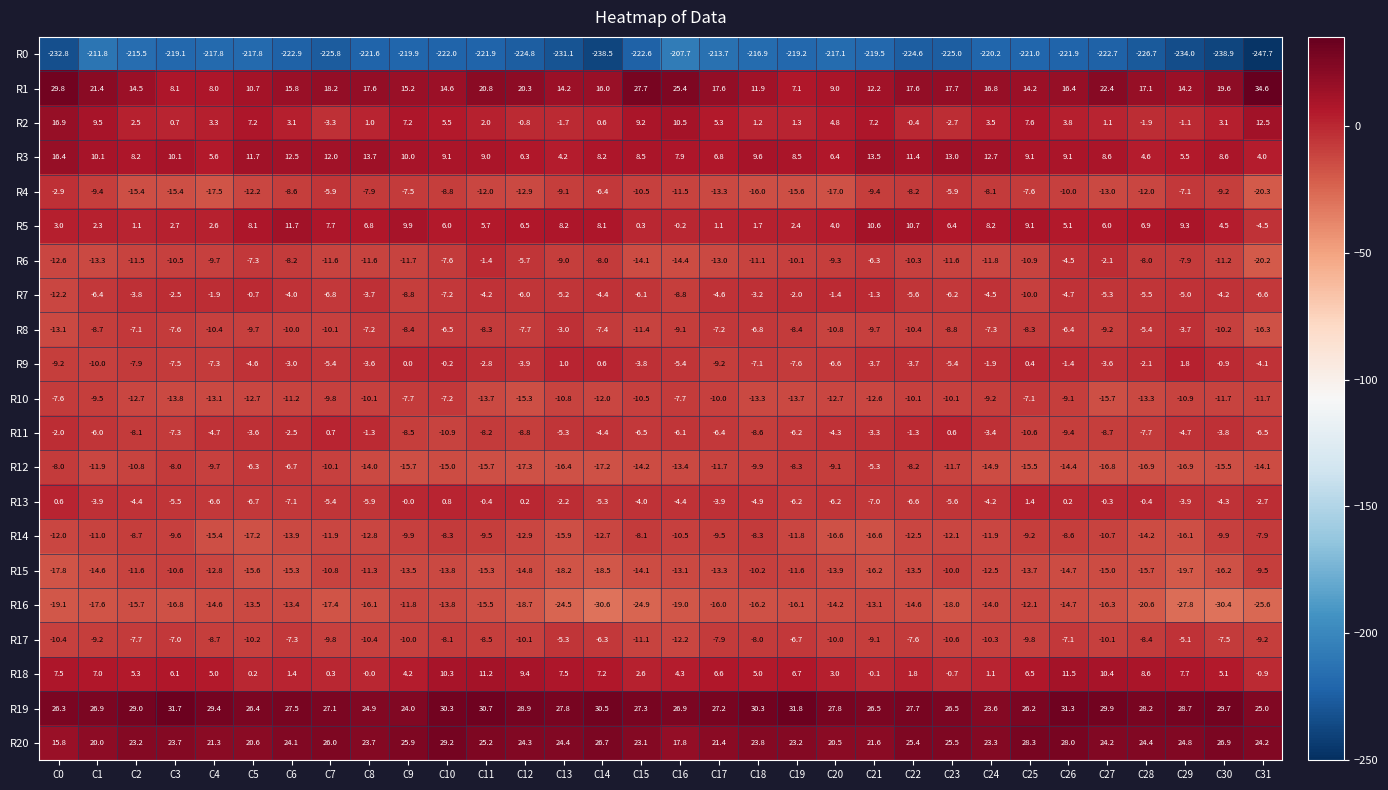

How many distinct data groups are displayed?

21